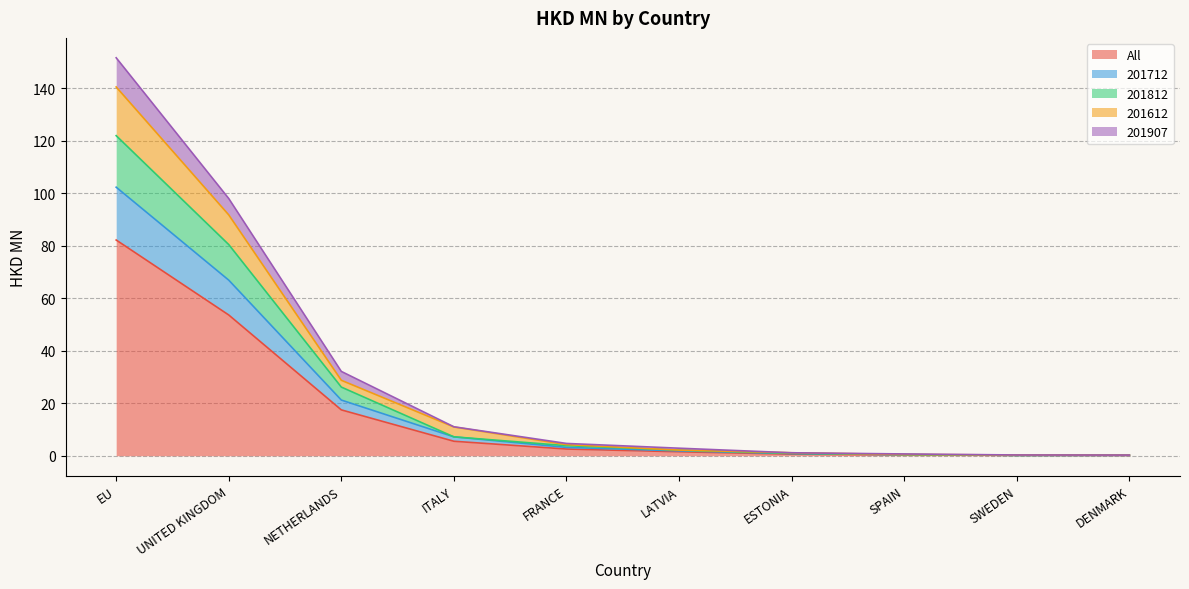

True or false: 201812 and All cross at least once.

False